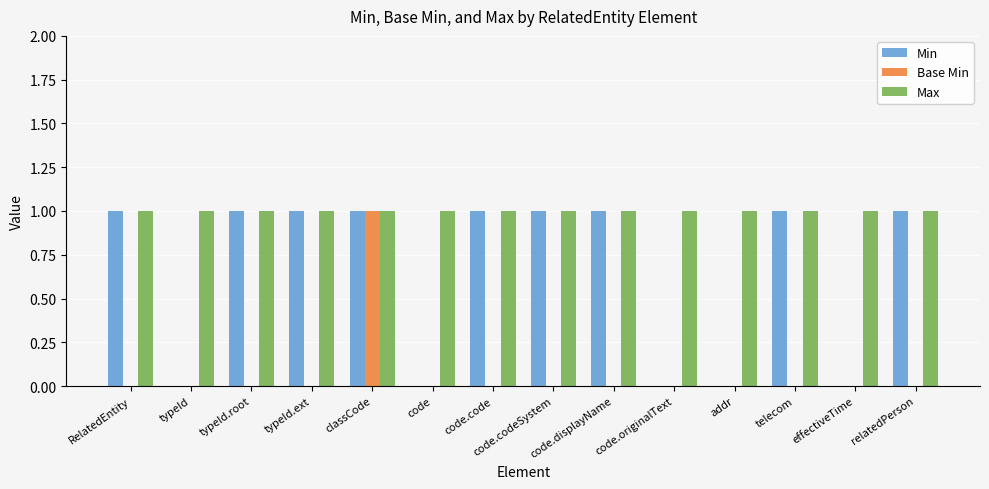

The Min series shows 0 at code.originalText. True or false?

True